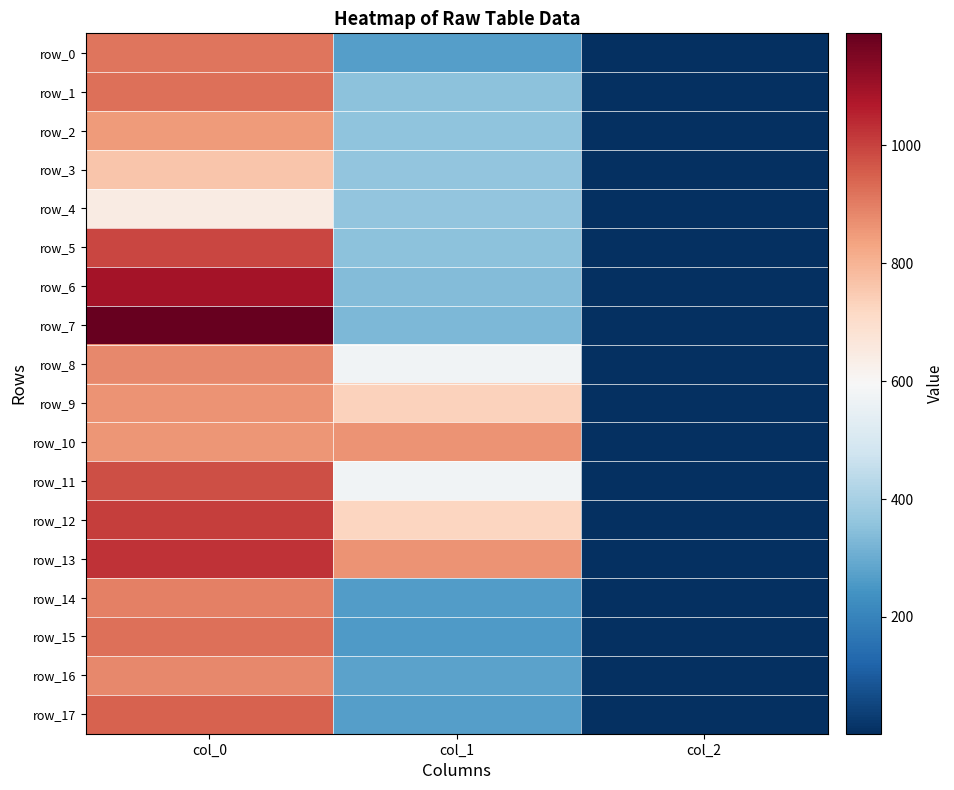

At how many categories does at least one series exceed 267?

2